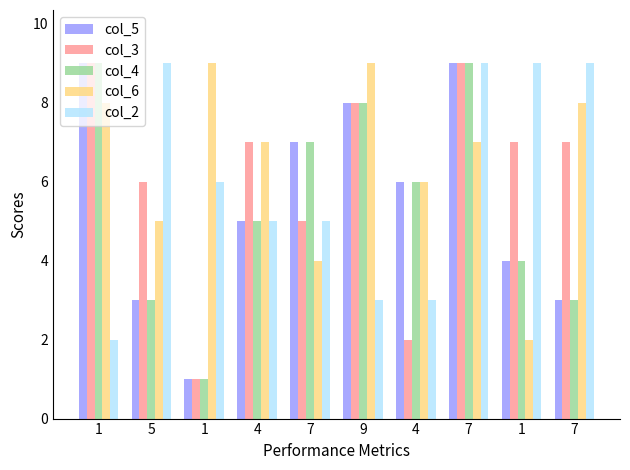

What are all the series names shown in the legend?

col_5, col_3, col_4, col_6, col_2